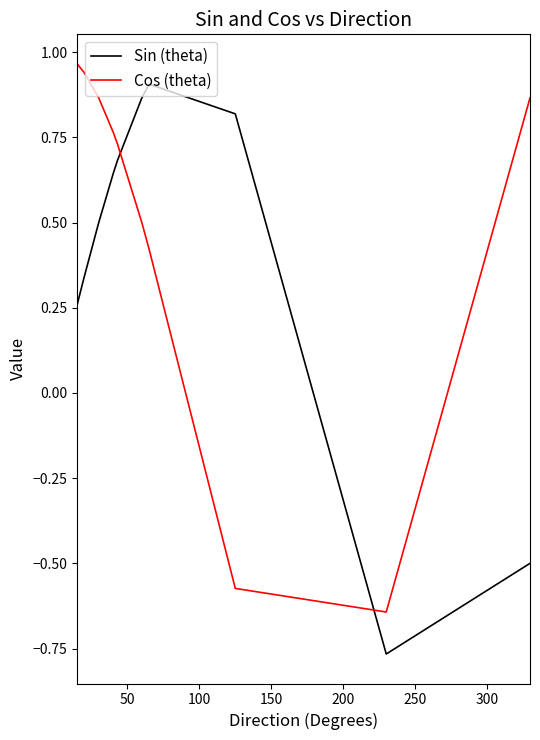

True or false: Sin (theta) has more than 2 points higher than both neighbors.

False